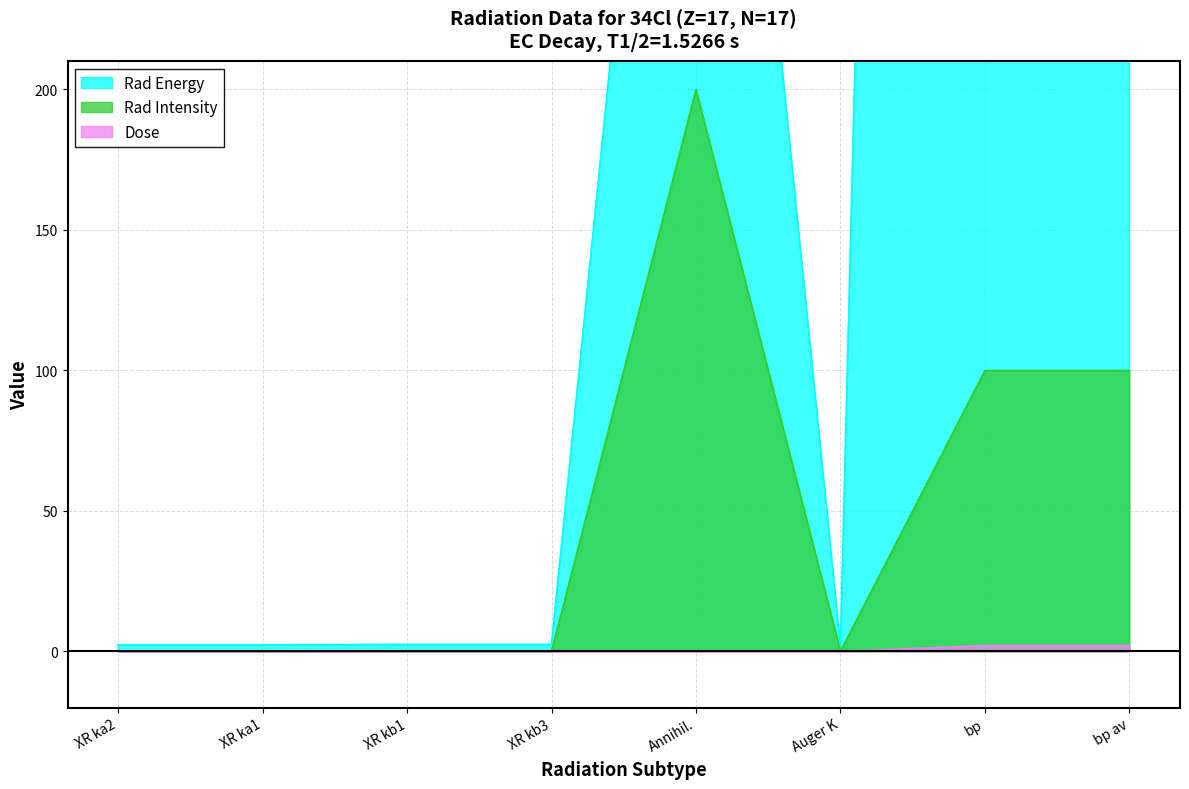

What position from the left is Auger K?

6